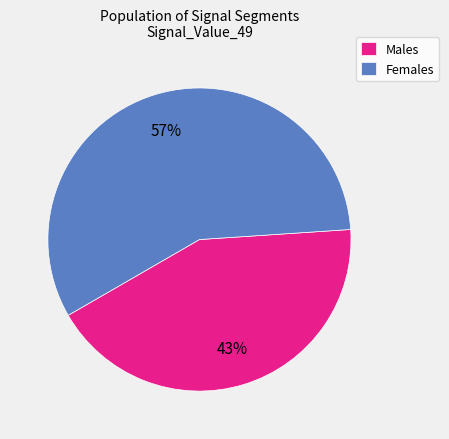

Is there any slice that represents more than half of the pie?

Yes